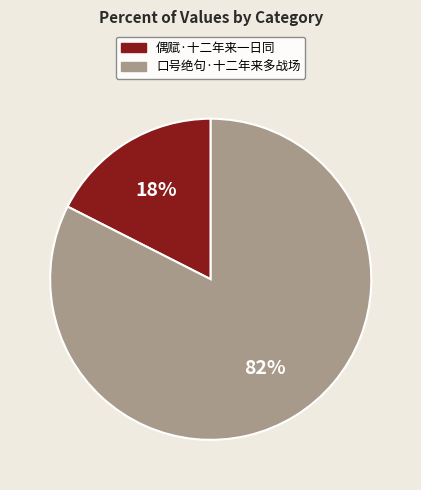

Is 口号绝句·十二年来多战场 the majority of the pie?

Yes